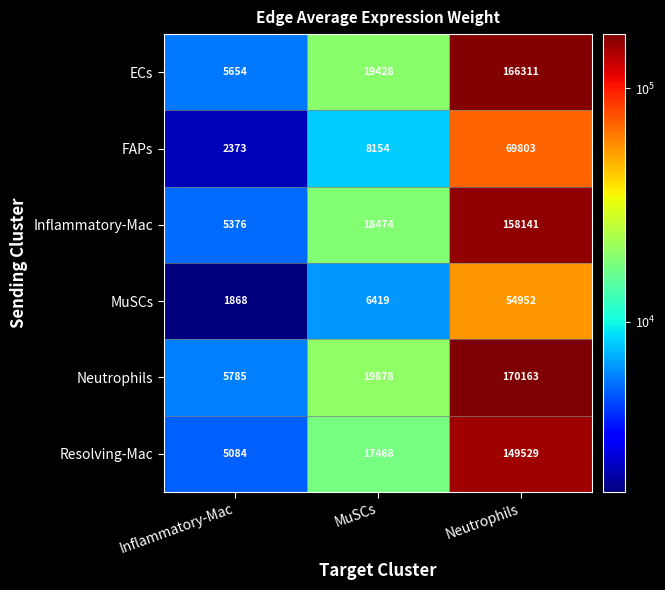

Reading right to left, extract all data points from this chart.

ECs: 166311	19428	5654
FAPs: 69803	8154	2373
Inflammatory-Mac: 158141	18474	5376
MuSCs: 54952	6419	1868
Neutrophils: 170163	19878	5785
Resolving-Mac: 149529	17468	5084